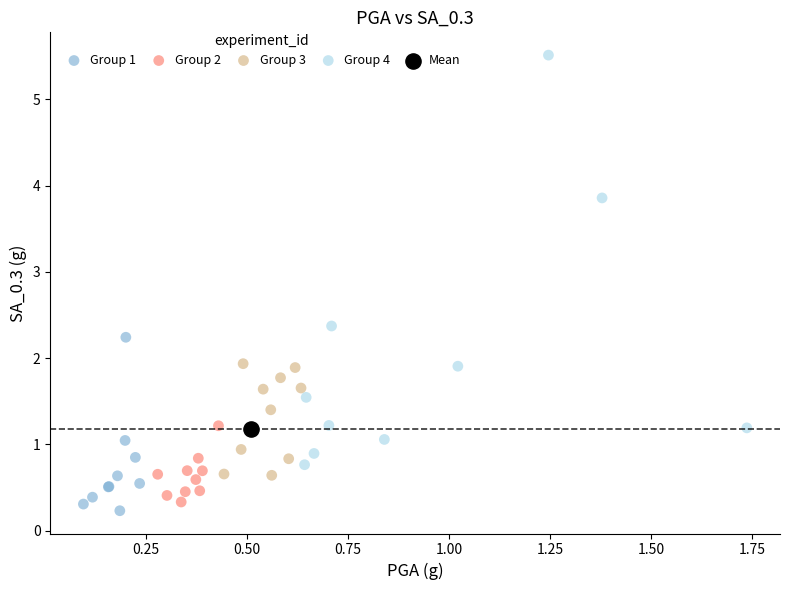

What are all the series names shown in the legend?

Group 1, Group 2, Group 3, Group 4, Mean